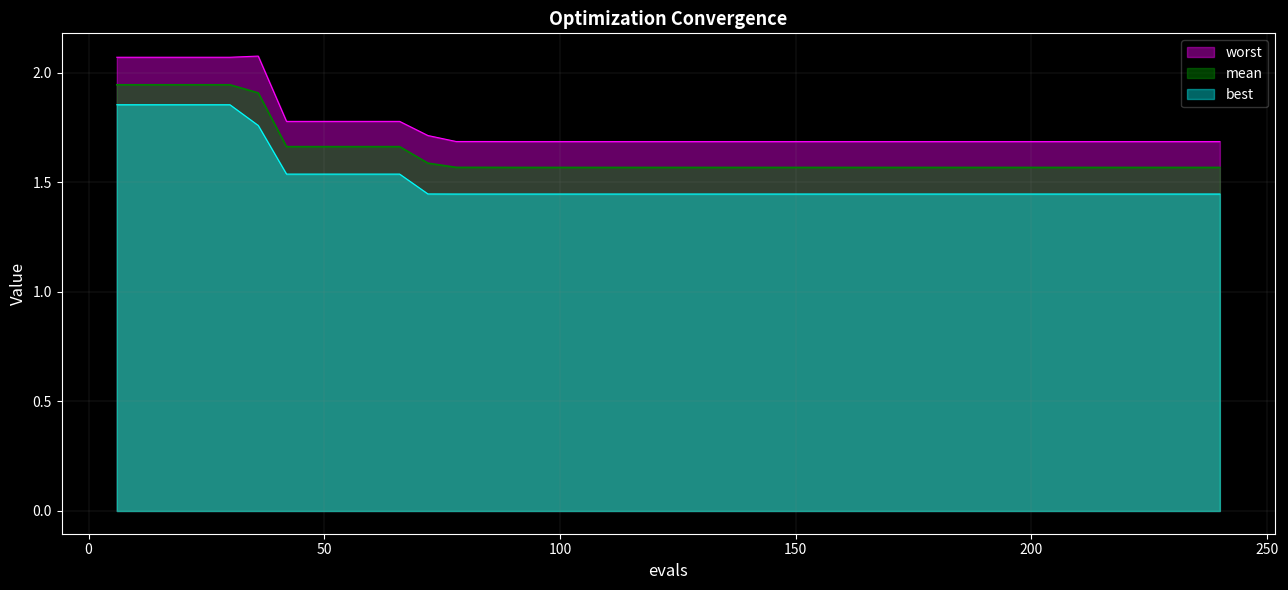

What is the highest value of the worst series?

2.1